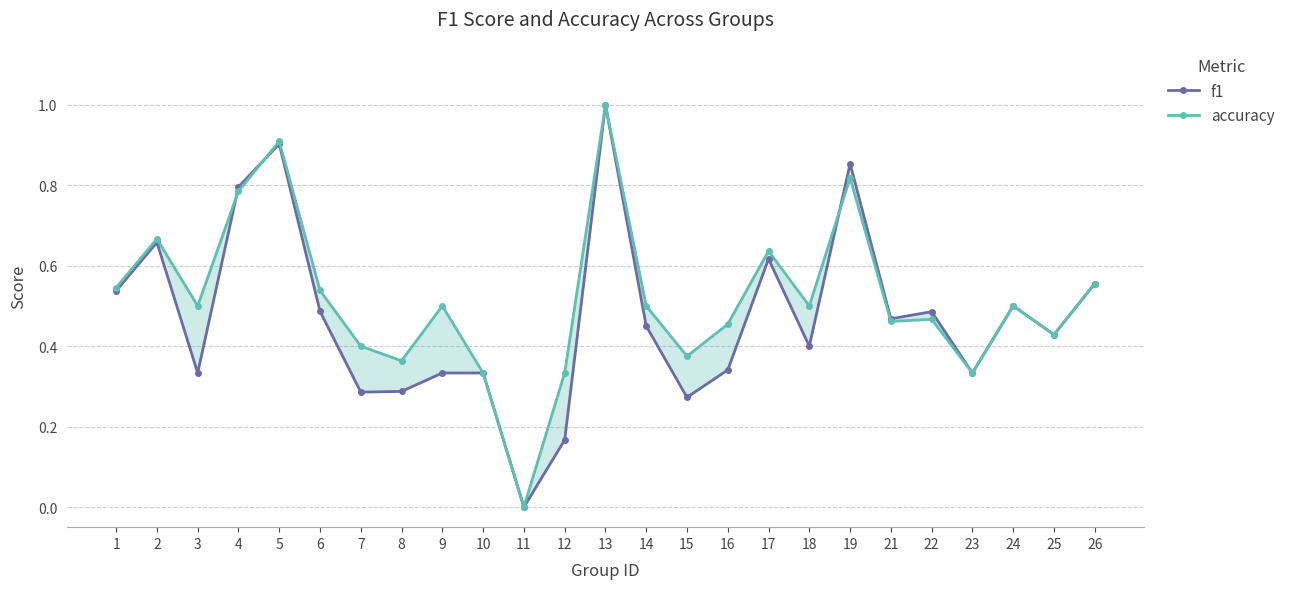

In accuracy, how many points are lower than both neighbors (excluding endpoints)?

8